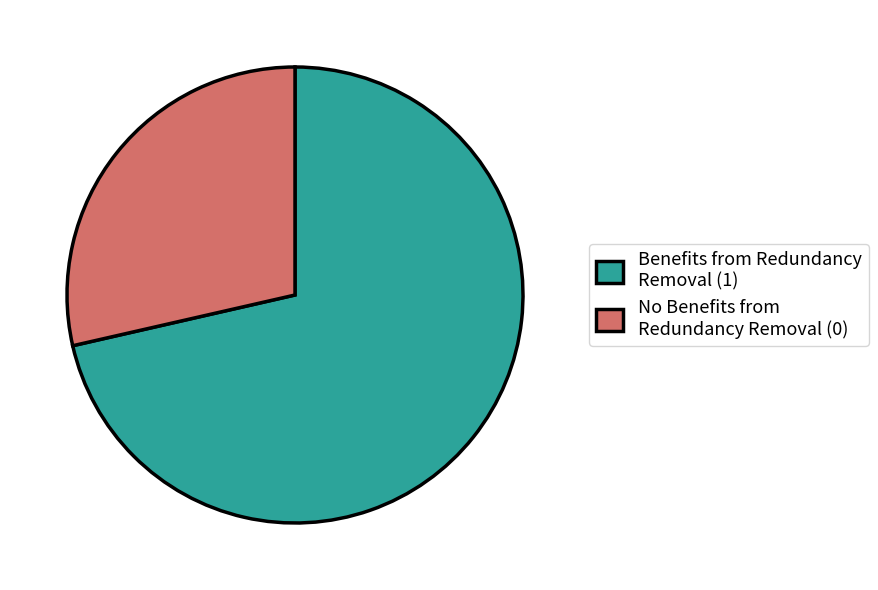

Is it true that Benefits from Redundancy Removal (1) is 59% of the pie?

False